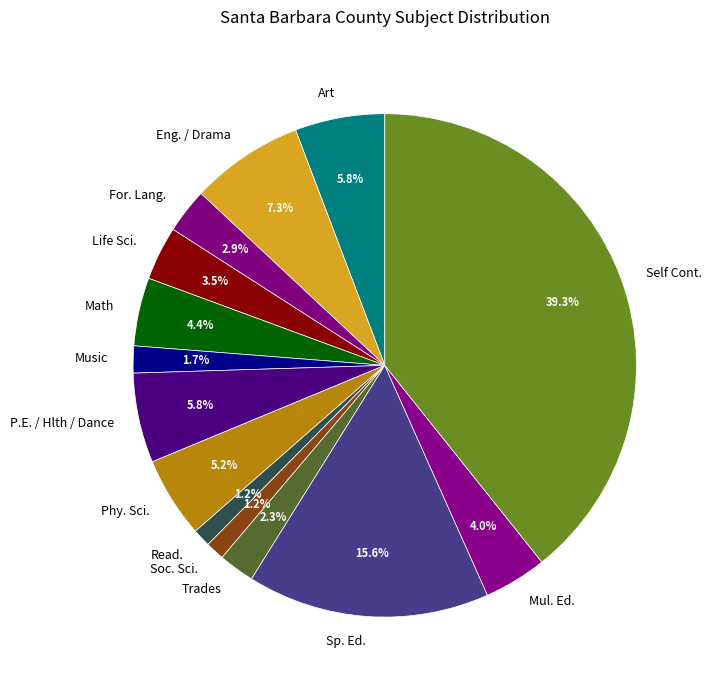

Which slice is the largest?

Self Cont.